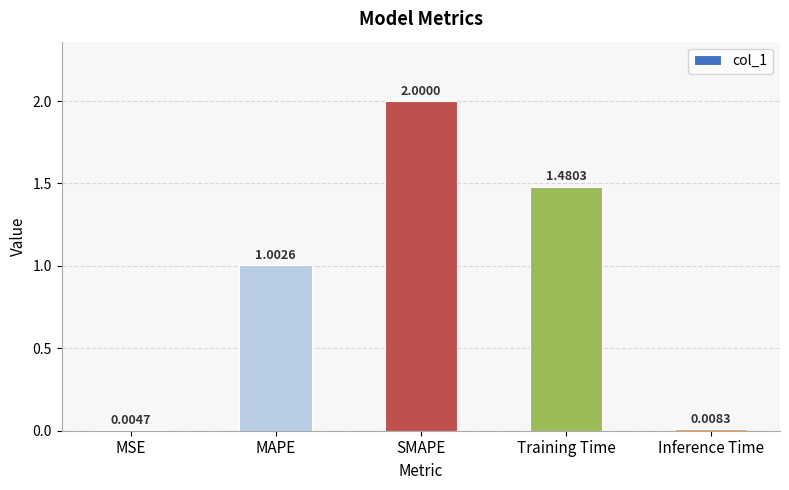

The value at SMAPE is 2.0. True or false?

True